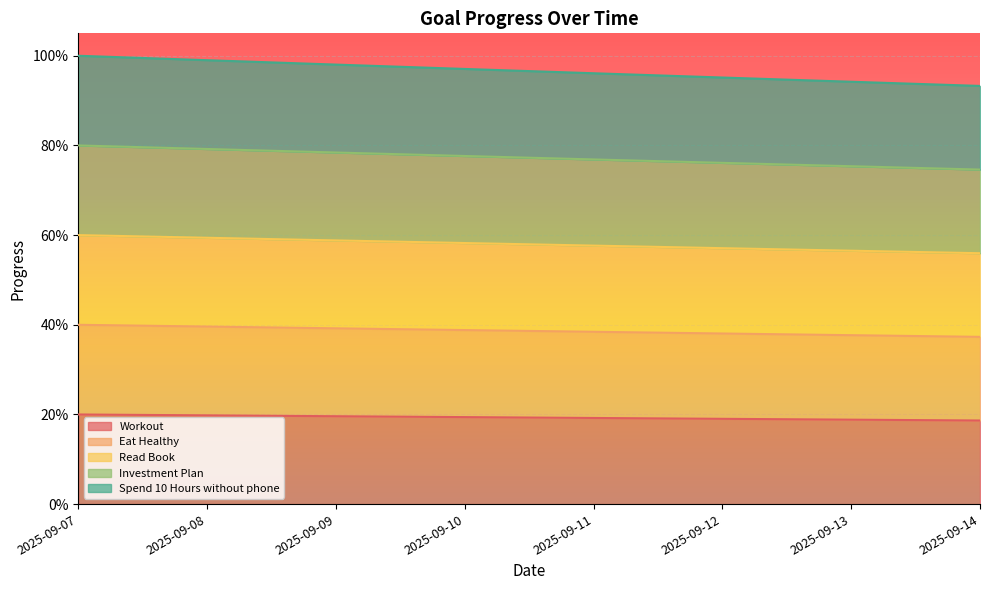

Reading left to right, extract all data points from this chart.

Workout: 2025-09-07=0.2	2025-09-08=0.2	2025-09-09=0.2	2025-09-10=0.2	2025-09-11=0.2	2025-09-12=0.2	2025-09-13=0.2	2025-09-14=0.2
Eat Healthy: 2025-09-07=0.4	2025-09-08=0.4	2025-09-09=0.4	2025-09-10=0.4	2025-09-11=0.4	2025-09-12=0.4	2025-09-13=0.4	2025-09-14=0.4
Read Book: 2025-09-07=0.6	2025-09-08=0.6	2025-09-09=0.6	2025-09-10=0.6	2025-09-11=0.6	2025-09-12=0.6	2025-09-13=0.6	2025-09-14=0.6
Investment Plan: 2025-09-07=0.8	2025-09-08=0.8	2025-09-09=0.8	2025-09-10=0.8	2025-09-11=0.8	2025-09-12=0.8	2025-09-13=0.8	2025-09-14=0.7
Spend 10 Hours without phone: 2025-09-07=1.0	2025-09-08=1.0	2025-09-09=1.0	2025-09-10=1.0	2025-09-11=1.0	2025-09-12=1.0	2025-09-13=0.9	2025-09-14=0.9